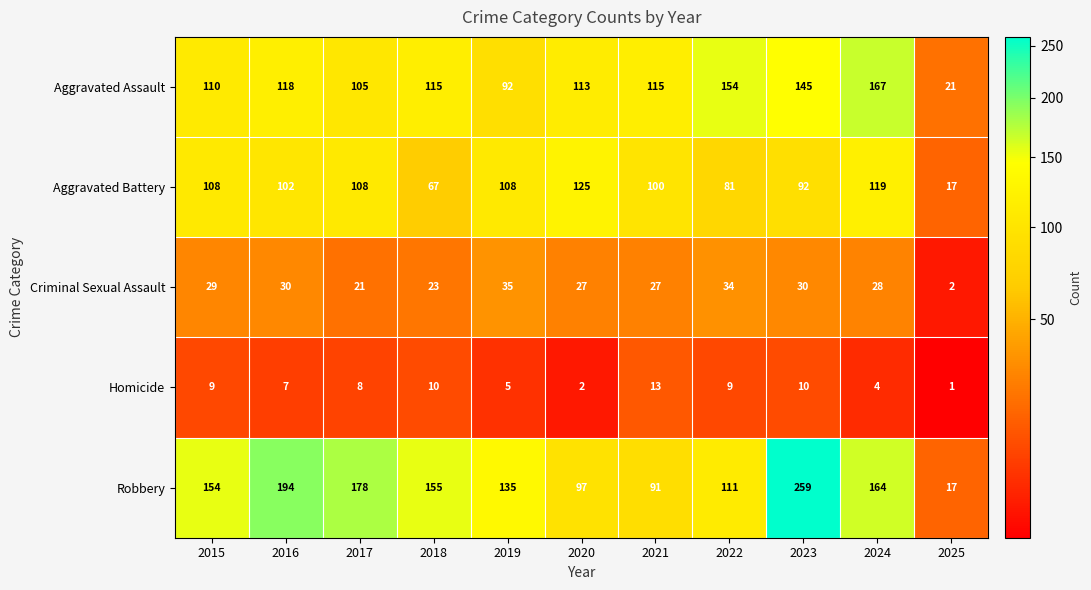

What is the difference between the maximum and minimum values in the Criminal Sexual Assault series?

33